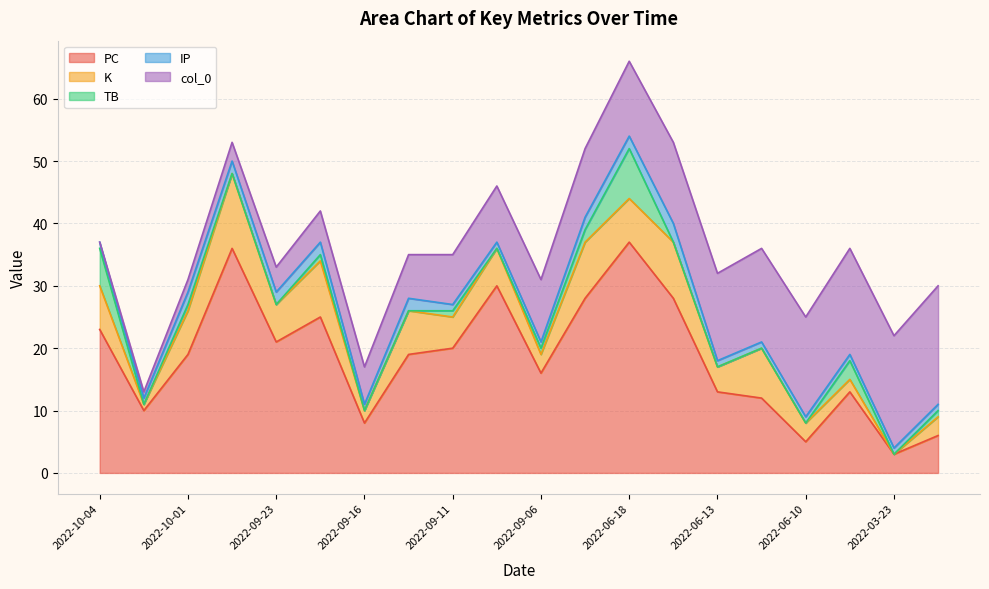

Reading right to left, list all the values displayed in this chart.

PC: 6	3	13	5	12	13	28	37	28	16	30	20	19	8	25	21	36	19	10	23
K: 3	0	2	3	8	4	9	7	9	3	6	5	7	2	9	6	12	7	1	7
TB: 1	0	3	0	0	0	0	8	2	1	0	1	0	0	1	0	0	1	0	6
IP: 1	1	1	1	1	1	3	2	2	1	1	1	2	1	2	2	2	2	1	1
col_0: 19	18	17	16	15	14	13	12	11	10	9	8	7	6	5	4	3	2	1	0